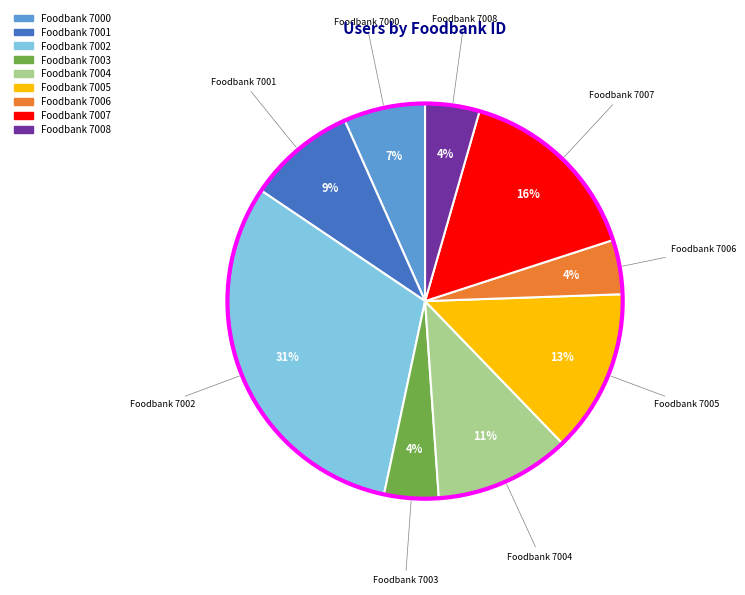

Is there a majority slice in this chart?

No